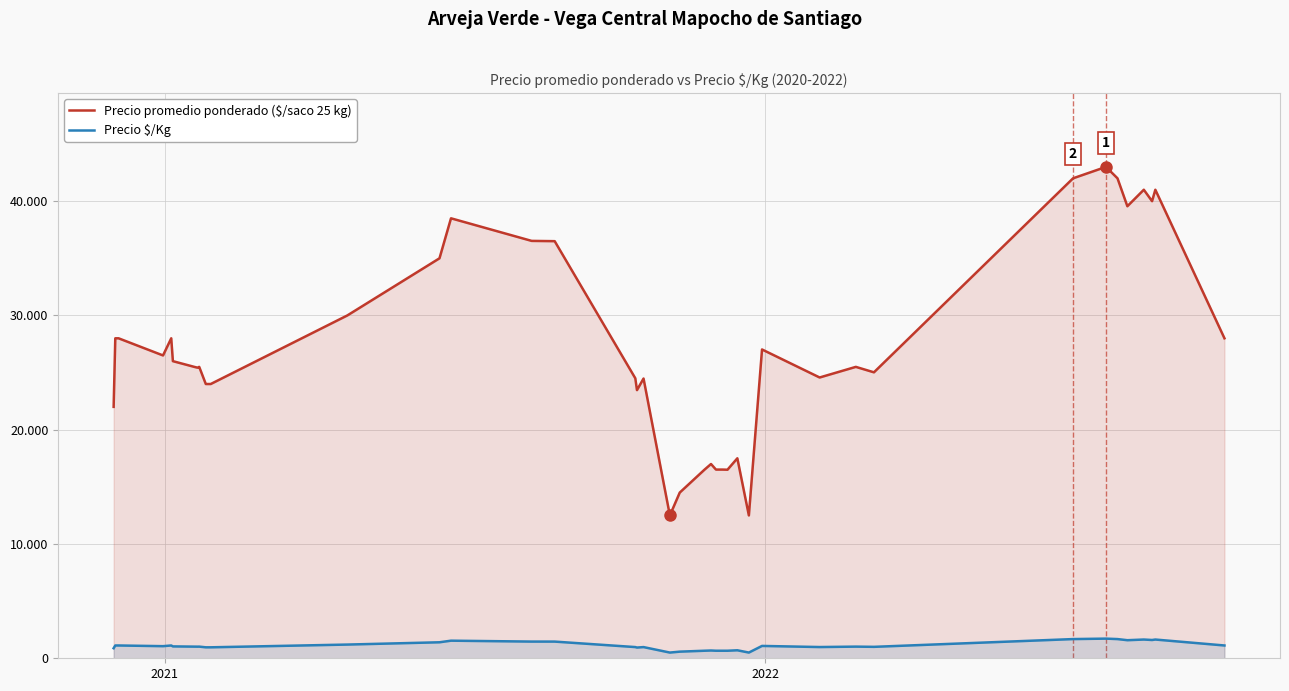

What is the value of the Precio $/Kg point at the 13th from the left?

1400